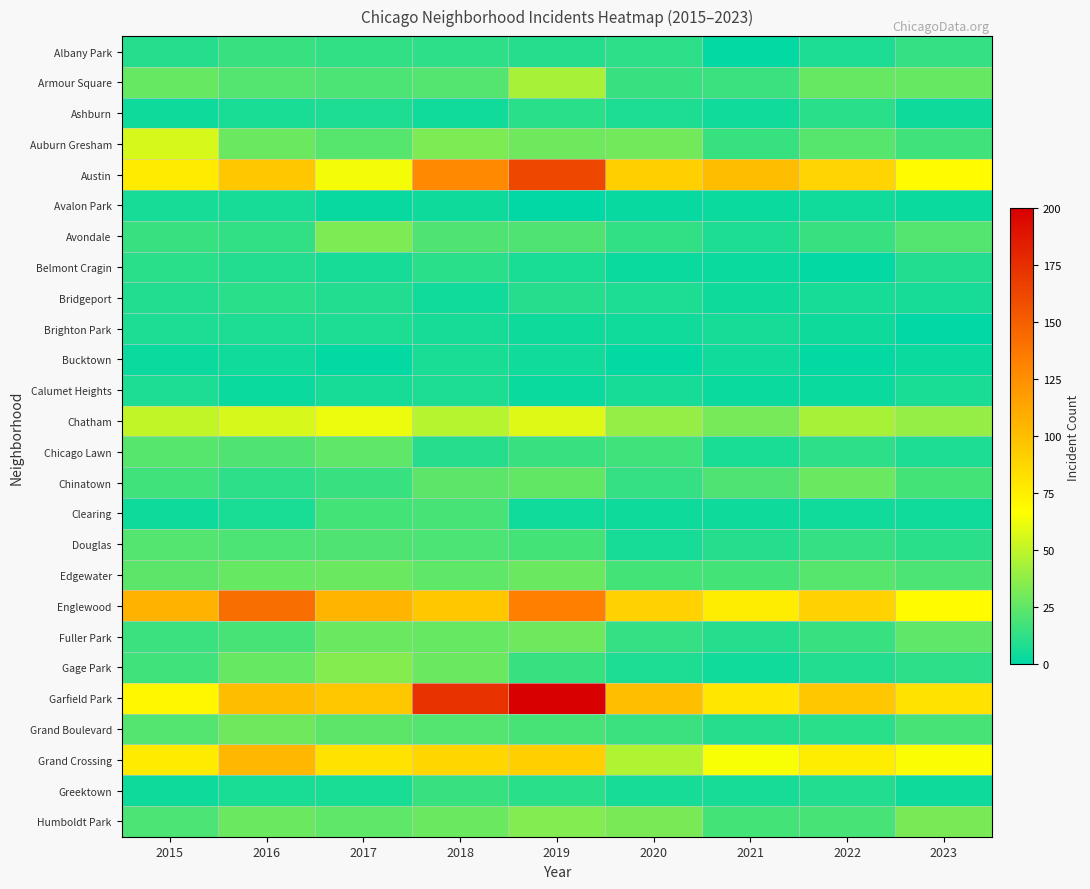

Which series has the largest total across all categories?

Garfield Park